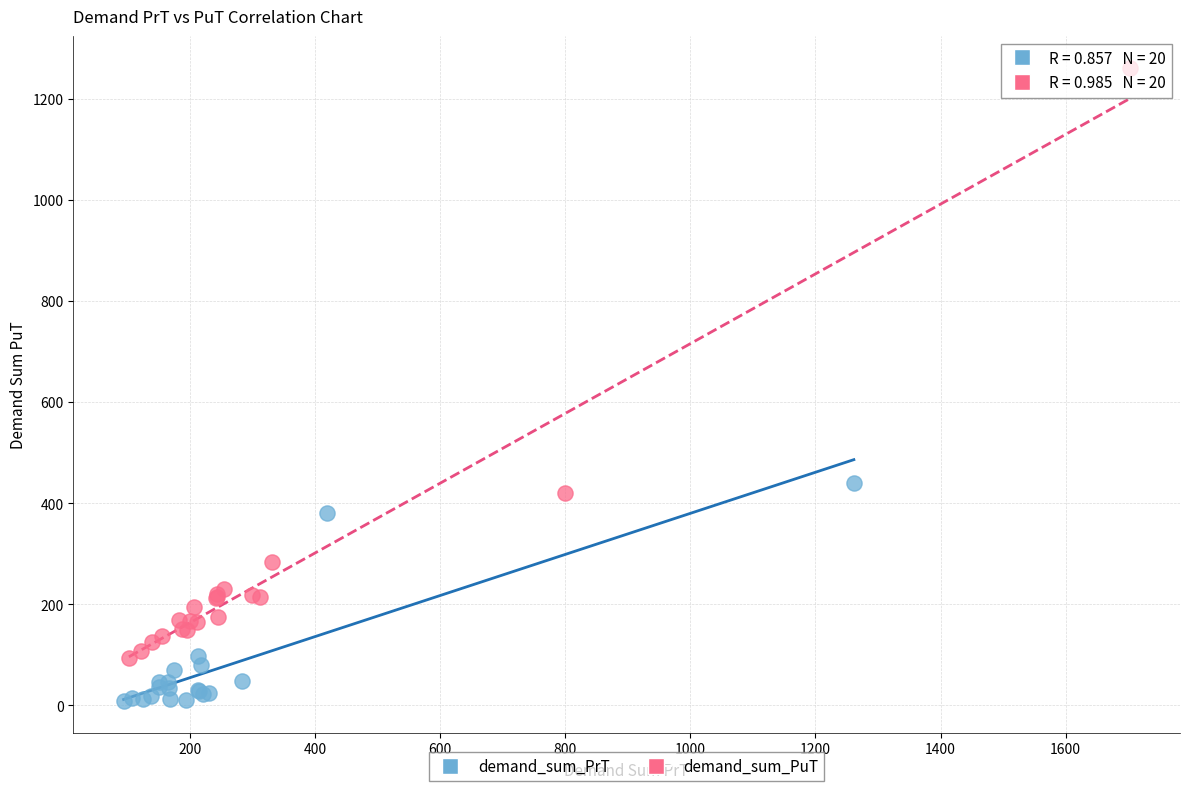

Which series contains the highest Y value?

demand_sum_PuT